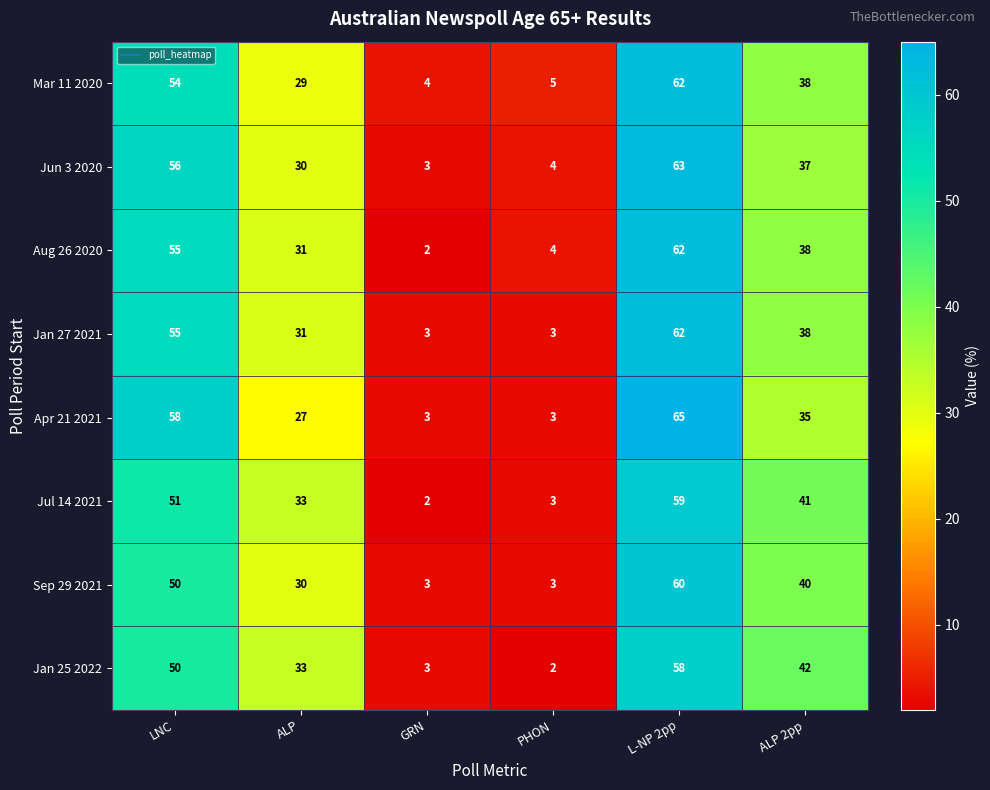

Which category has the highest value in the Apr 21 2021 series?

L-NP 2pp